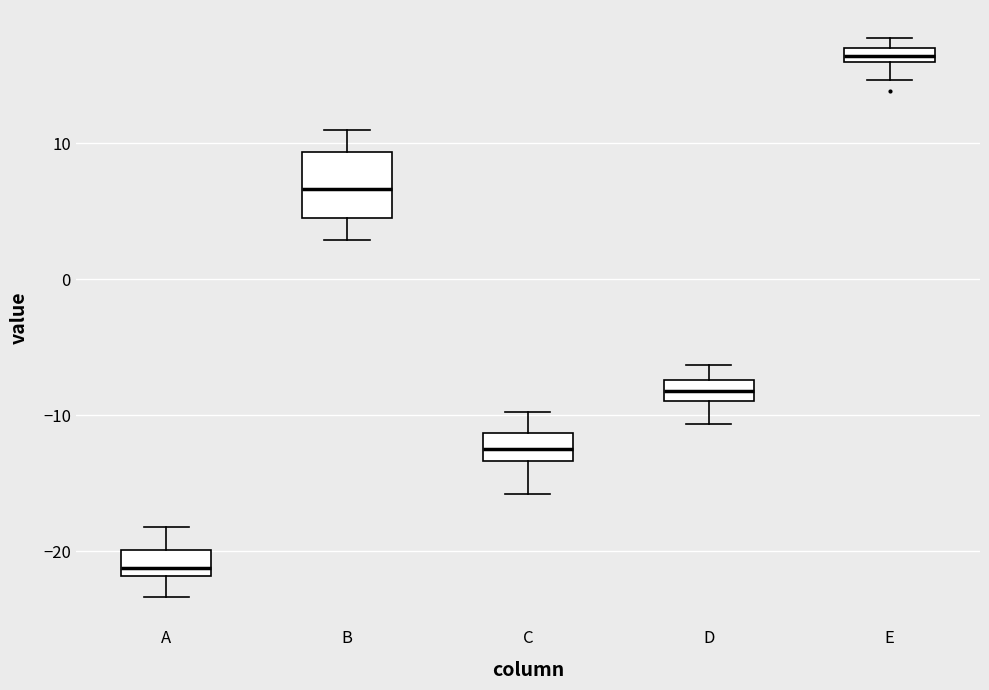

Where does the median line of the box for C sit on the y-axis? The values are not printed on the chart, so give them approximately, as read against the axis.

-12